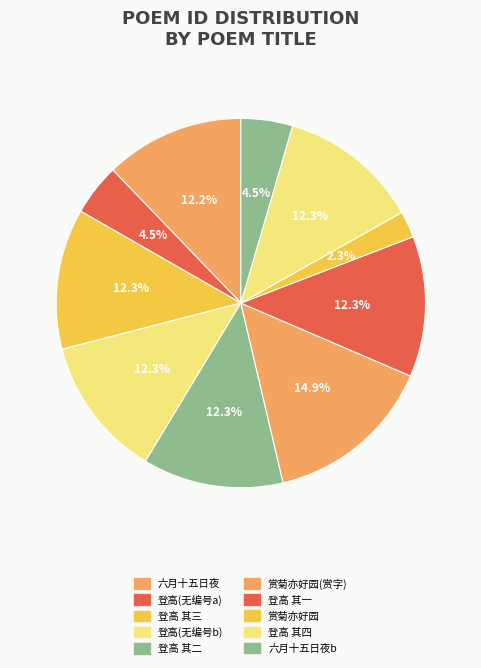

Is there any slice that represents more than half of the pie?

No